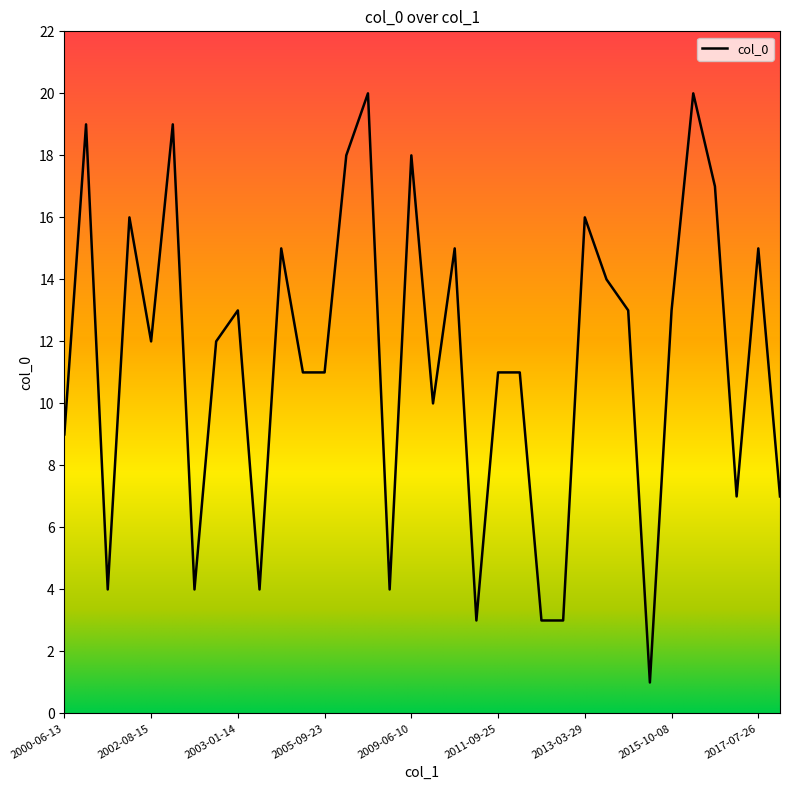

What is the difference between the maximum and minimum values?

19